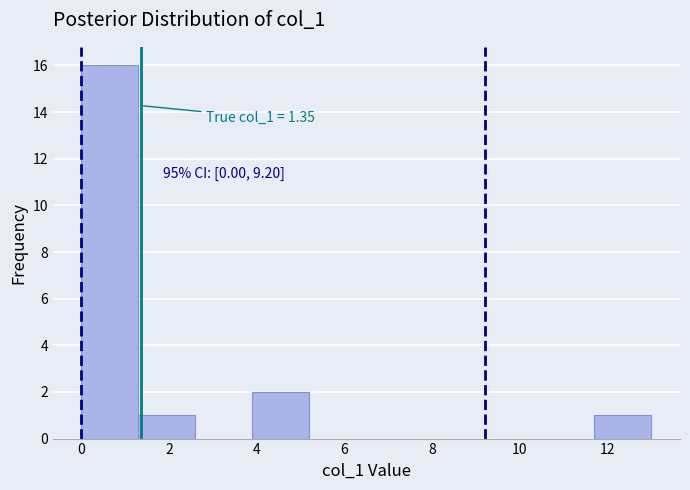

Over which range of the x-axis is the bar tallest?

0.0 to 1.3